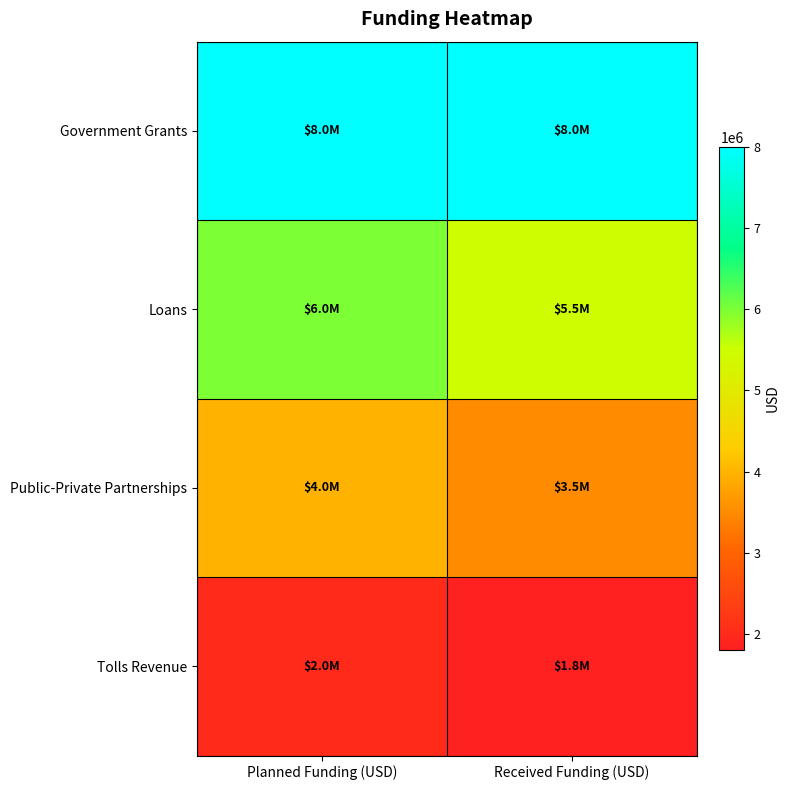

Which label corresponds to the largest value in the chart?

Planned Funding (USD)